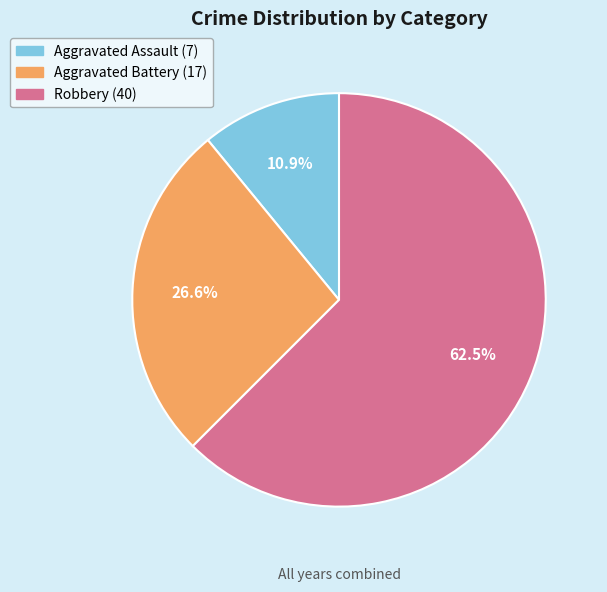

Is there any slice that represents more than half of the pie?

Yes